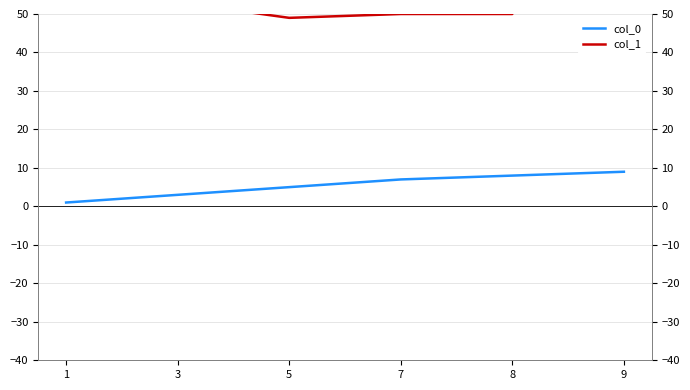

Reading left to right, what are all the values shown in this chart?

col_0: 1	3	5	7	8	9
col_1: 51	53	49	50	50	560